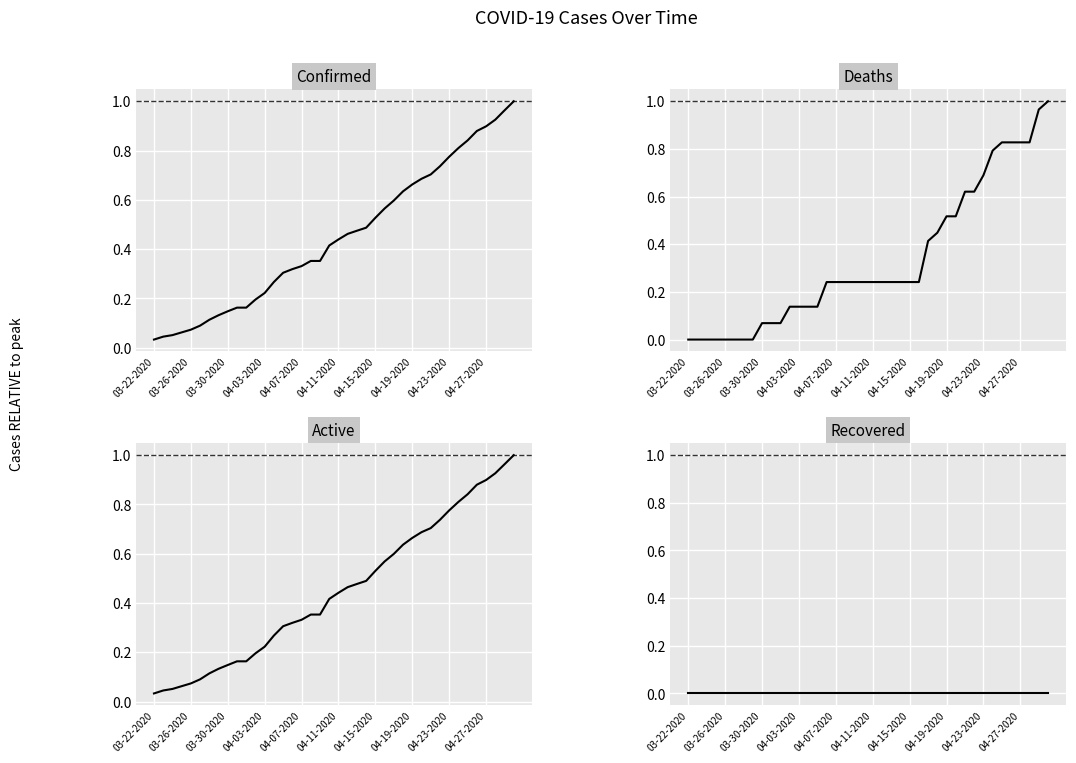

Rank the series by their maximum value, from highest to lowest.

Confirmed, Deaths, Active, Recovered